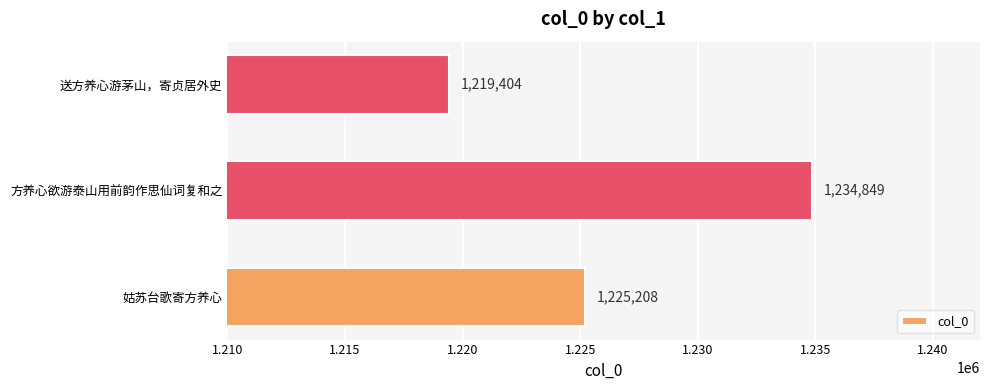

List the labels in order of value, smallest first.

送方养心游茅山，寄贞居外史, 姑苏台歌寄方养心, 方养心欲游泰山用前韵作思仙词复和之